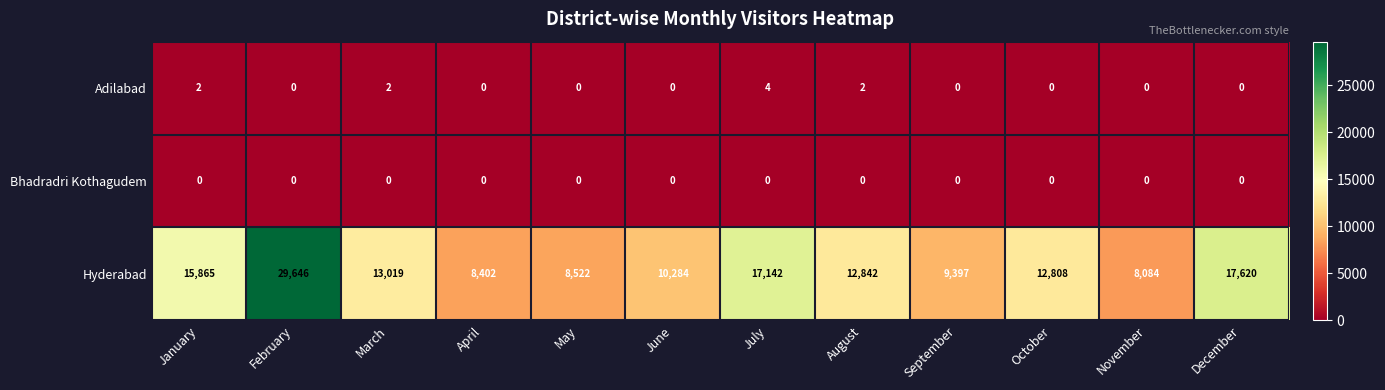

Is the value of Adilabad at July greater than the value of Hyderabad at January?

No